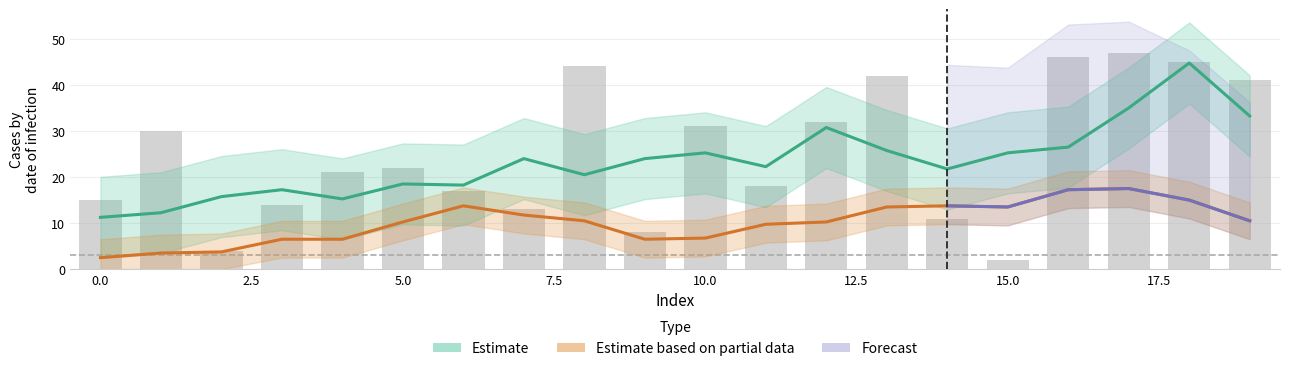

Approximately how many times larger is the value at 13 compared to 0?

2.8